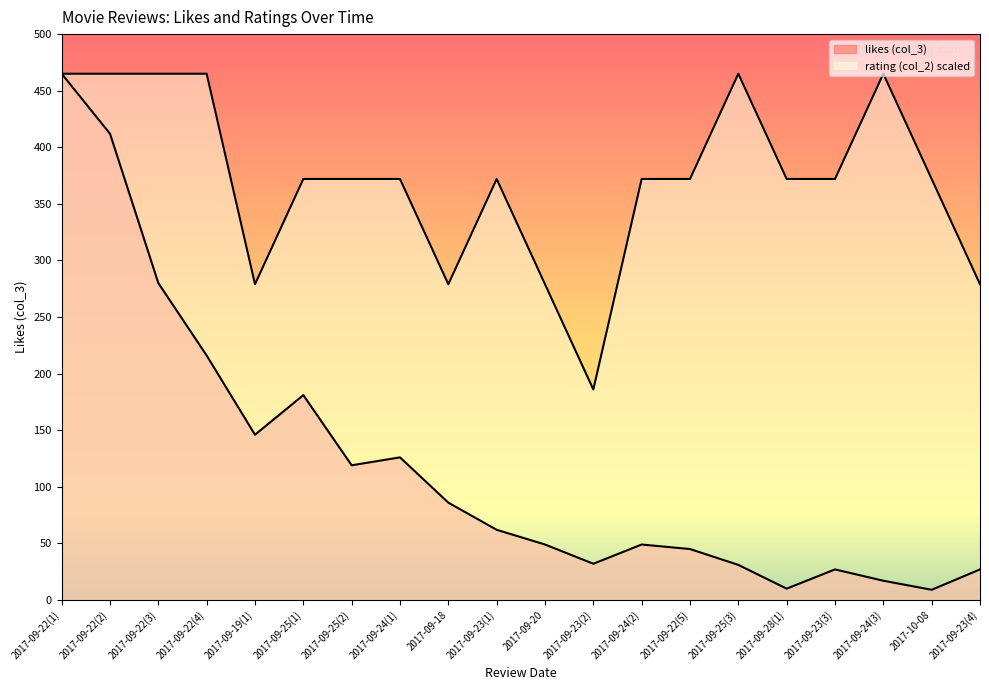

True or false: rating (col_2) and likes (col_3) cross at least once.

False